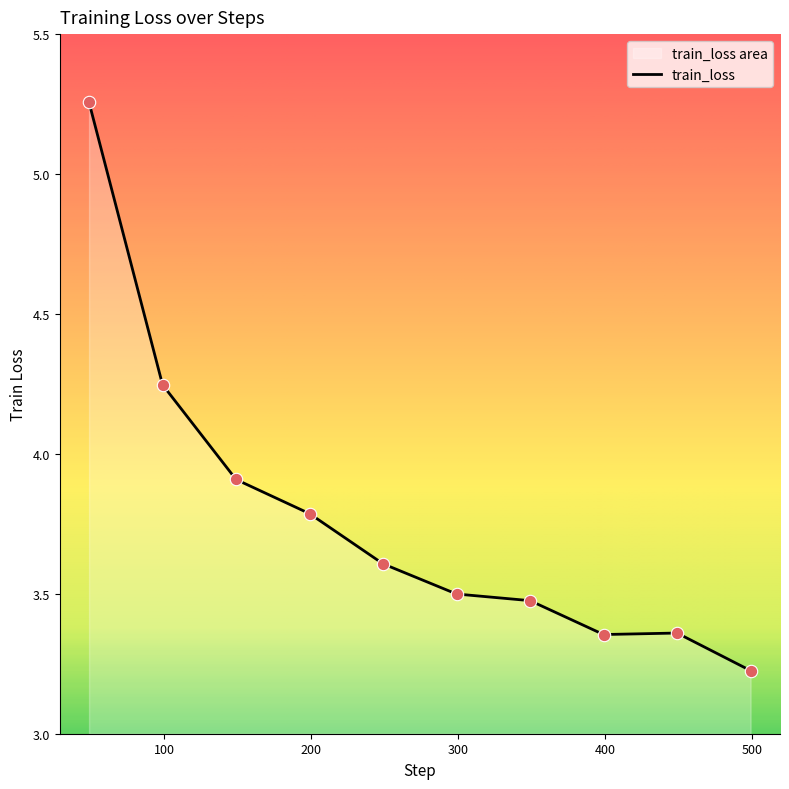

Approximately how many times larger is the value at 349 compared to 499?

1.1